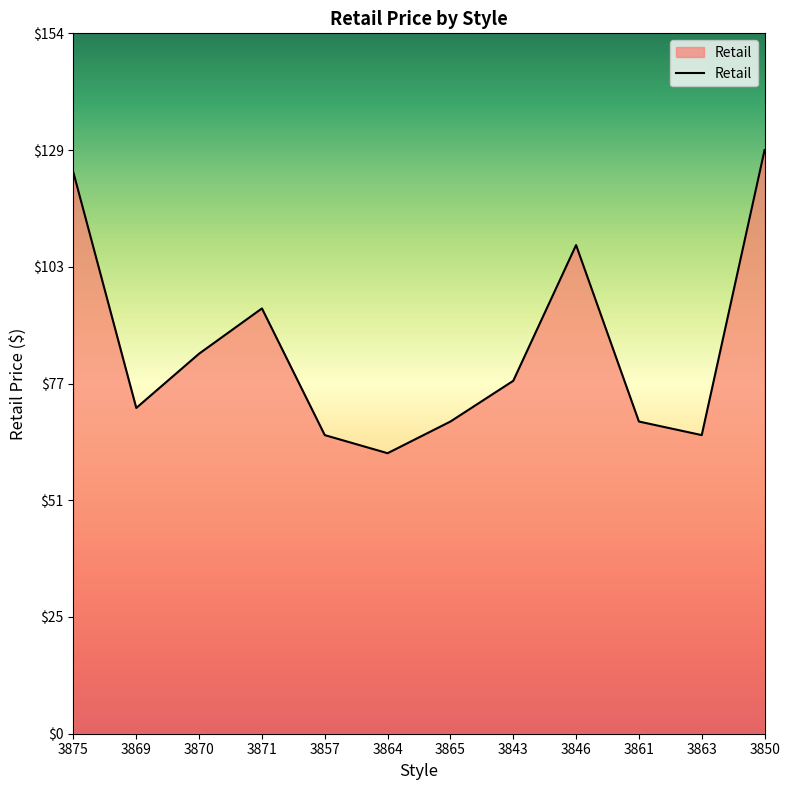

What position from the right is 3870?

10